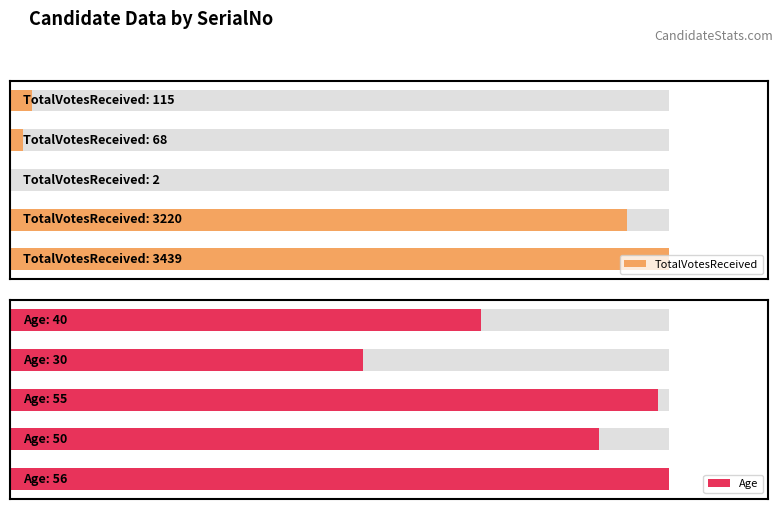

The value of Age at 4 is 40. True or false?

True